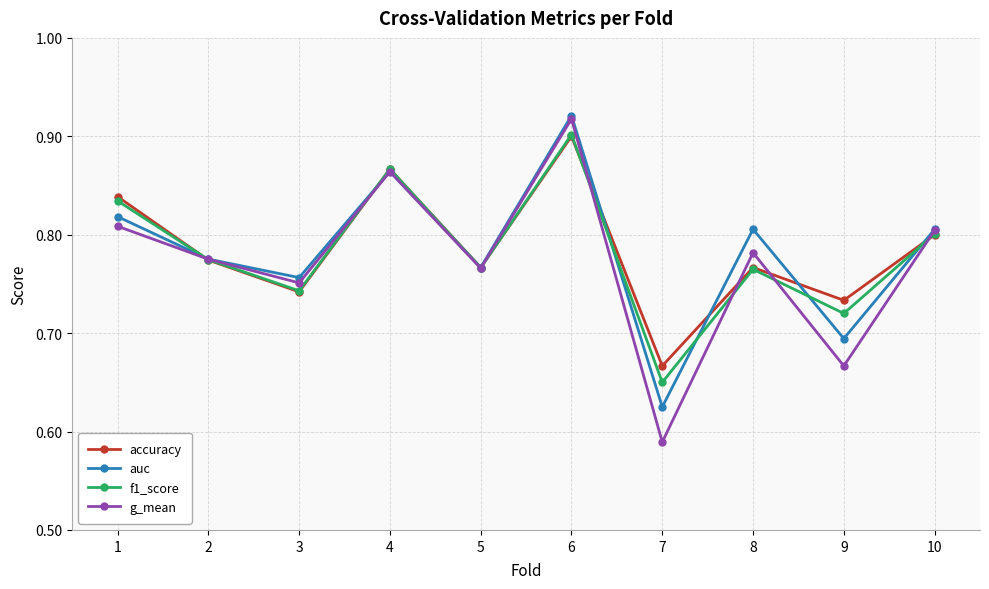

After their last crossing, which series has the higher values: accuracy or f1_score?

f1_score